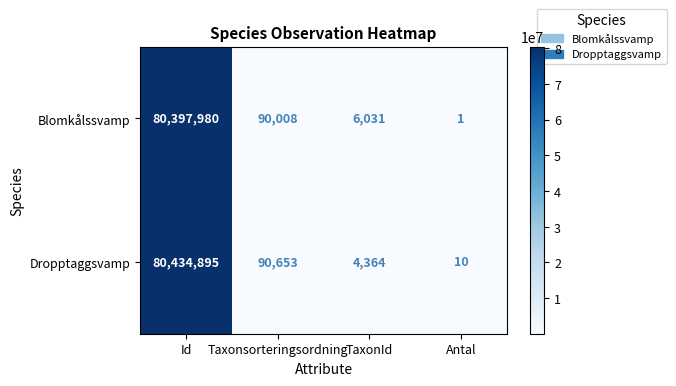

Reading left to right, what are all the values shown in this chart?

Blomkålssvamp: 80397980	90008	6031	1
Dropptaggsvamp: 80434895	90653	4364	10